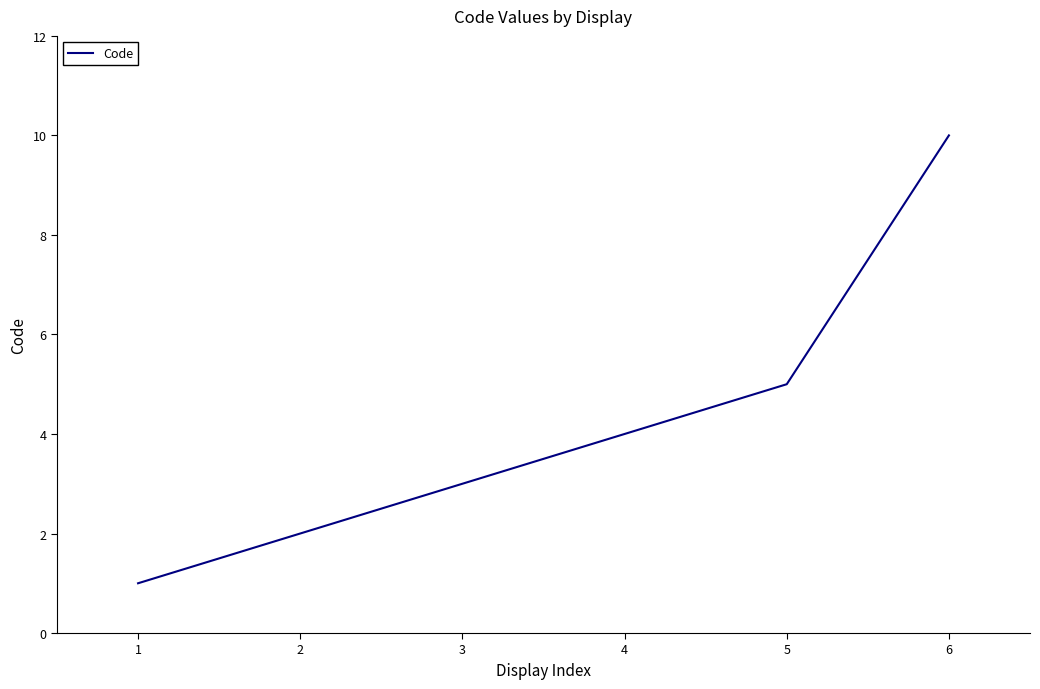

Count the number of categories in the chart.

6